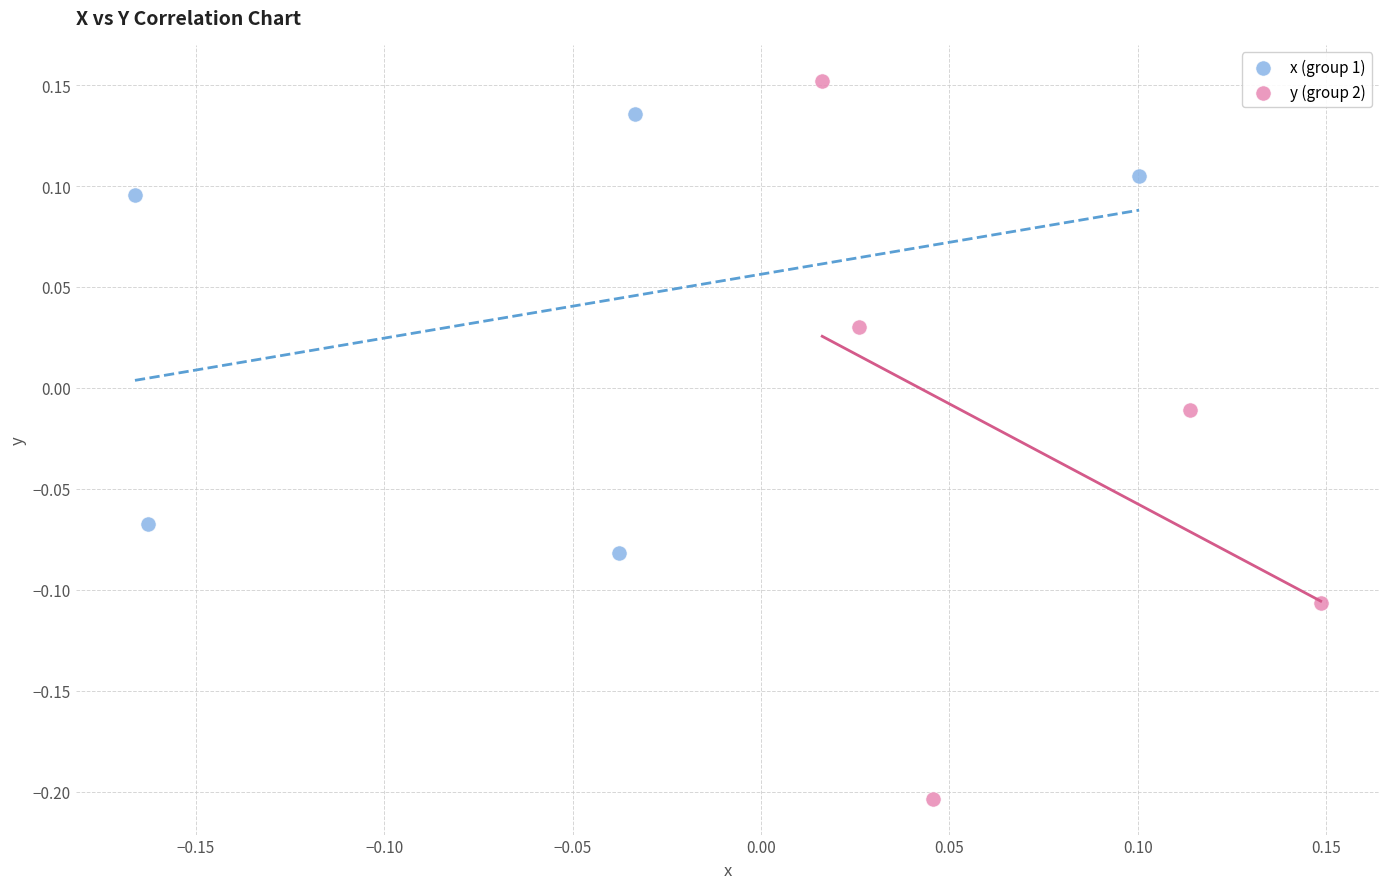

Which series contains the lowest Y value?

y (group 2)